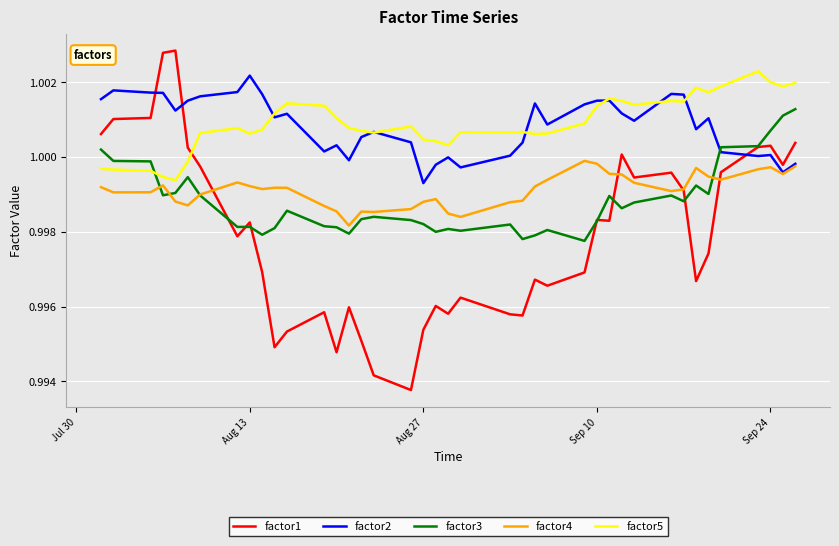

Which series has the widest spread of values?

factor1